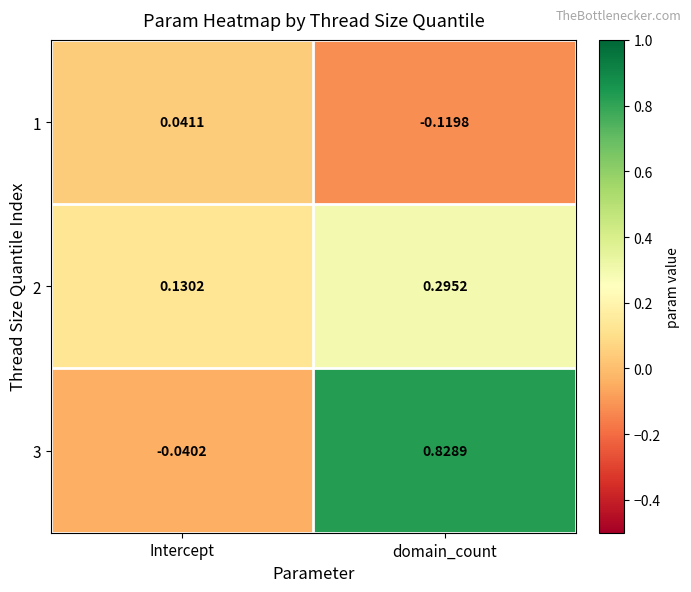

Which series has the widest spread of values?

3